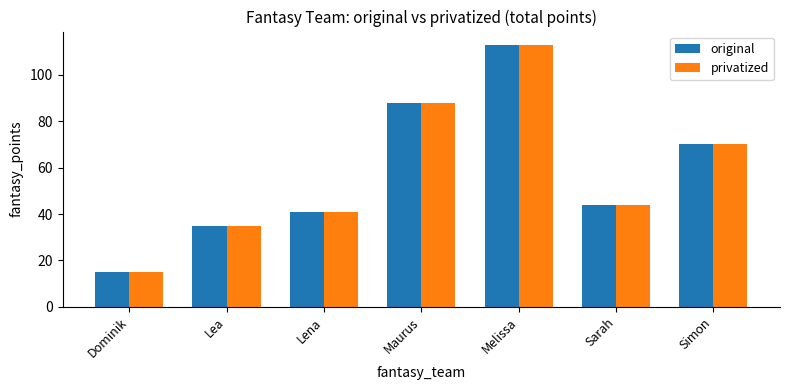

What is the lowest value of the original series?

15